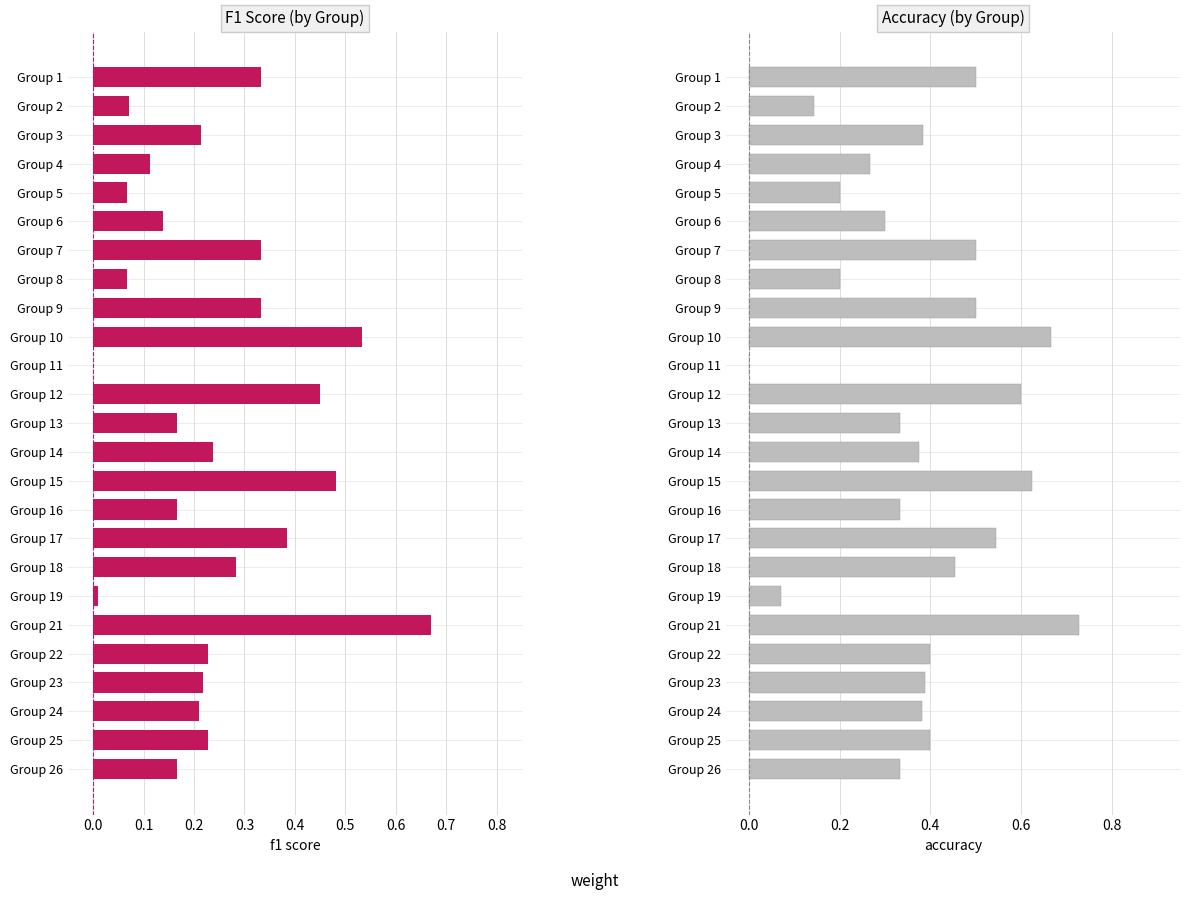

At how many categories does at least one series exceed 0?

24